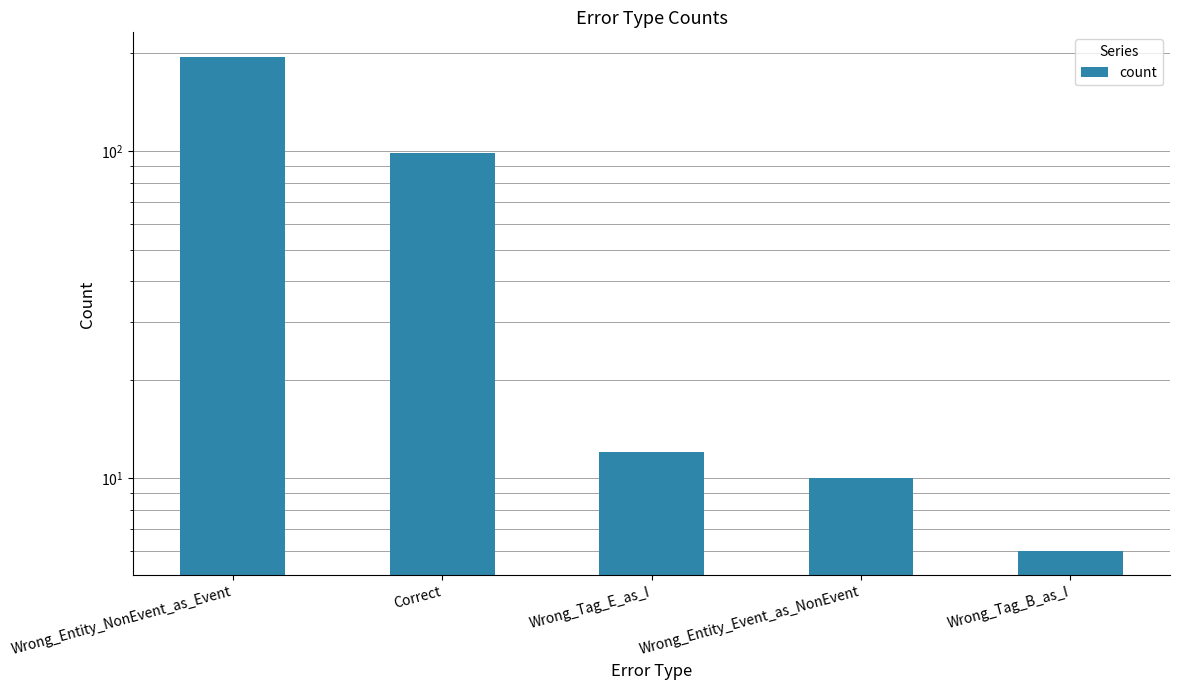

True or false: the data shows 194 at Wrong_Entity_NonEvent_as_Event.

True